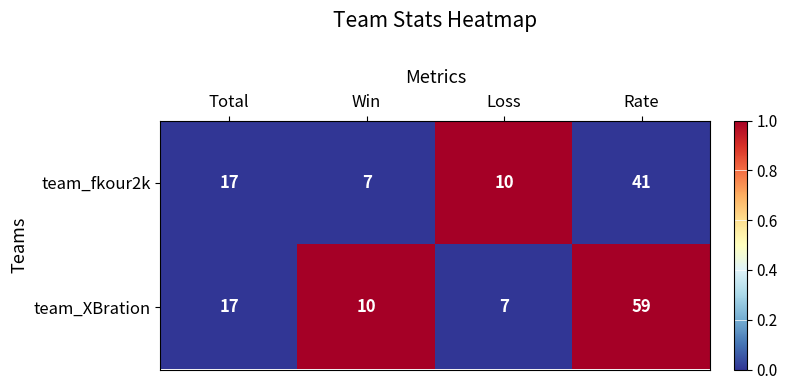

The team_fkour2k series shows 64 at Rate. True or false?

False